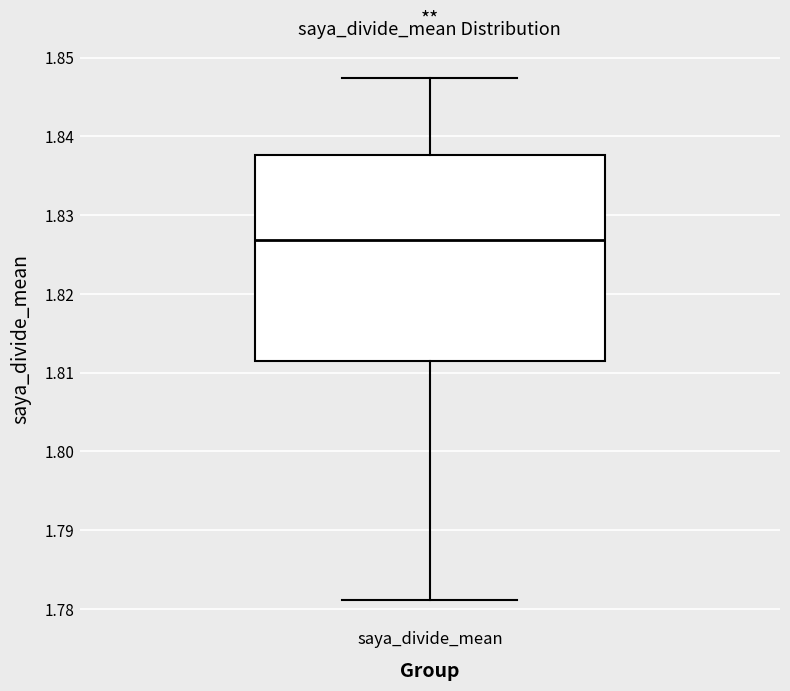

Where does the median line of the box for saya_divide_mean sit on the y-axis? The values are not printed on the chart, so give them approximately, as read against the axis.

1.827